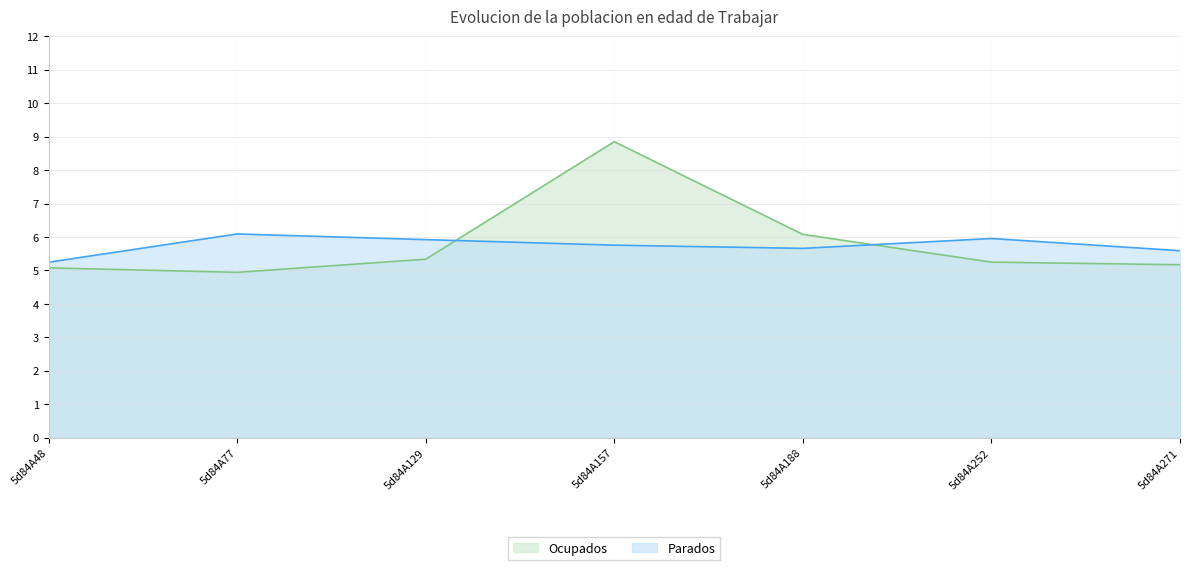

True or false: Ocupados has a value of 4.9 at 5d84A77.

True